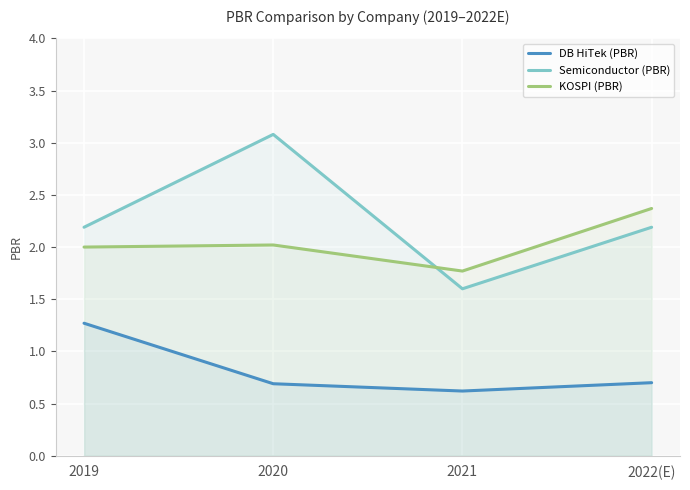

The value of Semiconductor (PBR) at 2022(E) is 2.2. True or false?

True